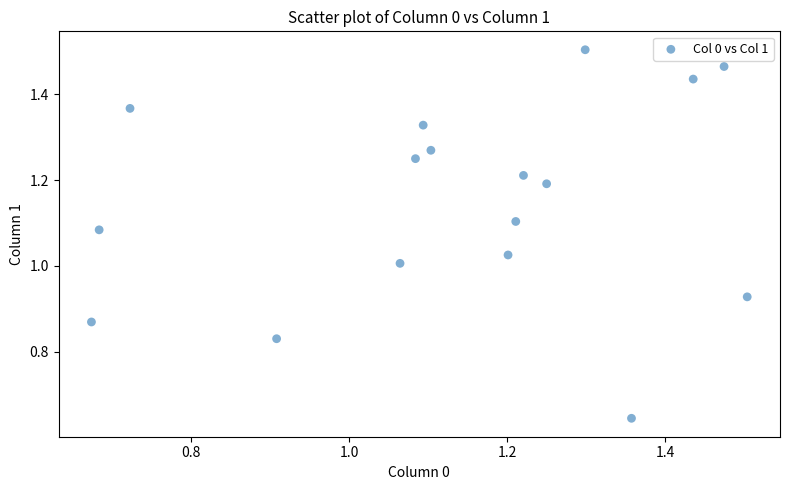

How many points are shown in the scatter plot?

17